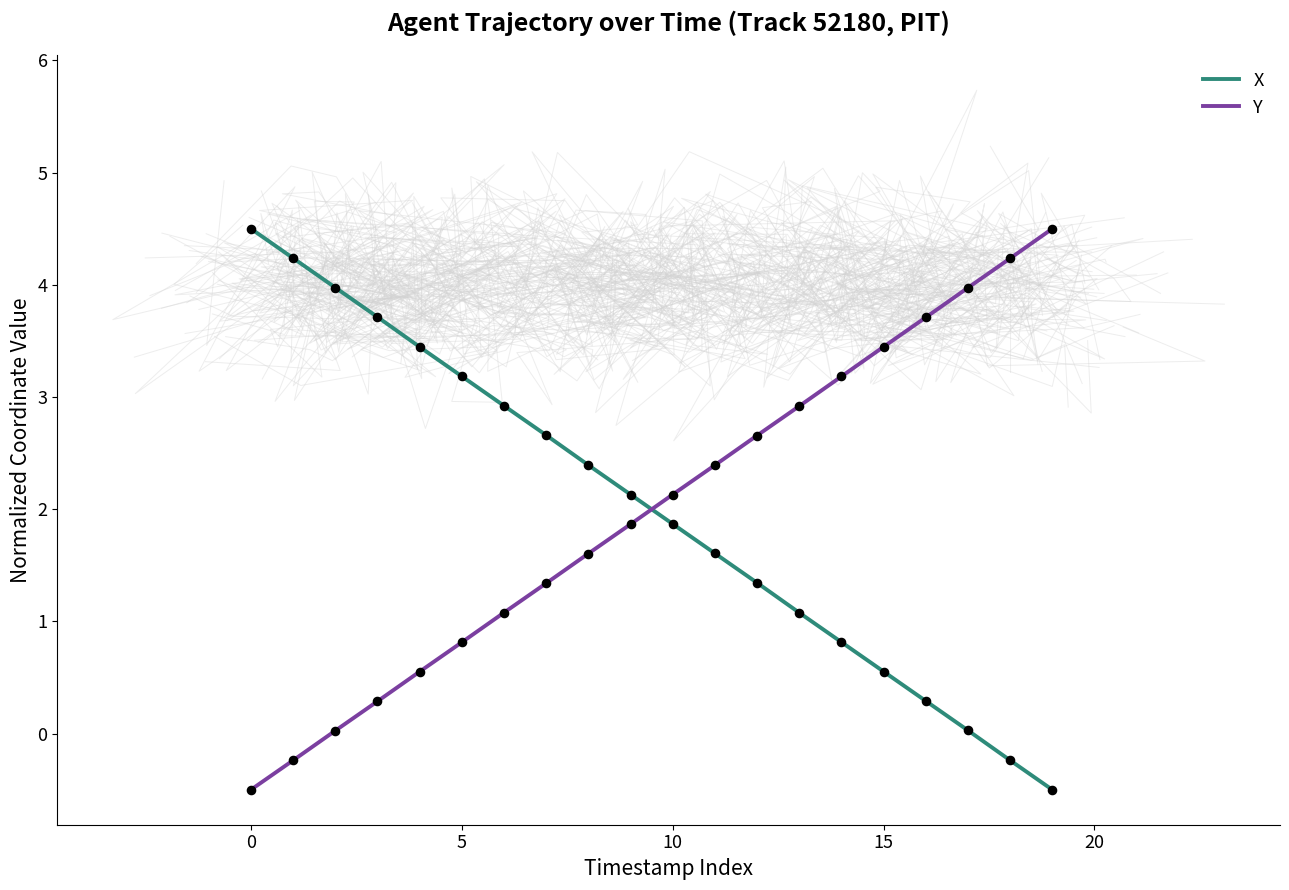

What is the total value across all series at 17?

4.0